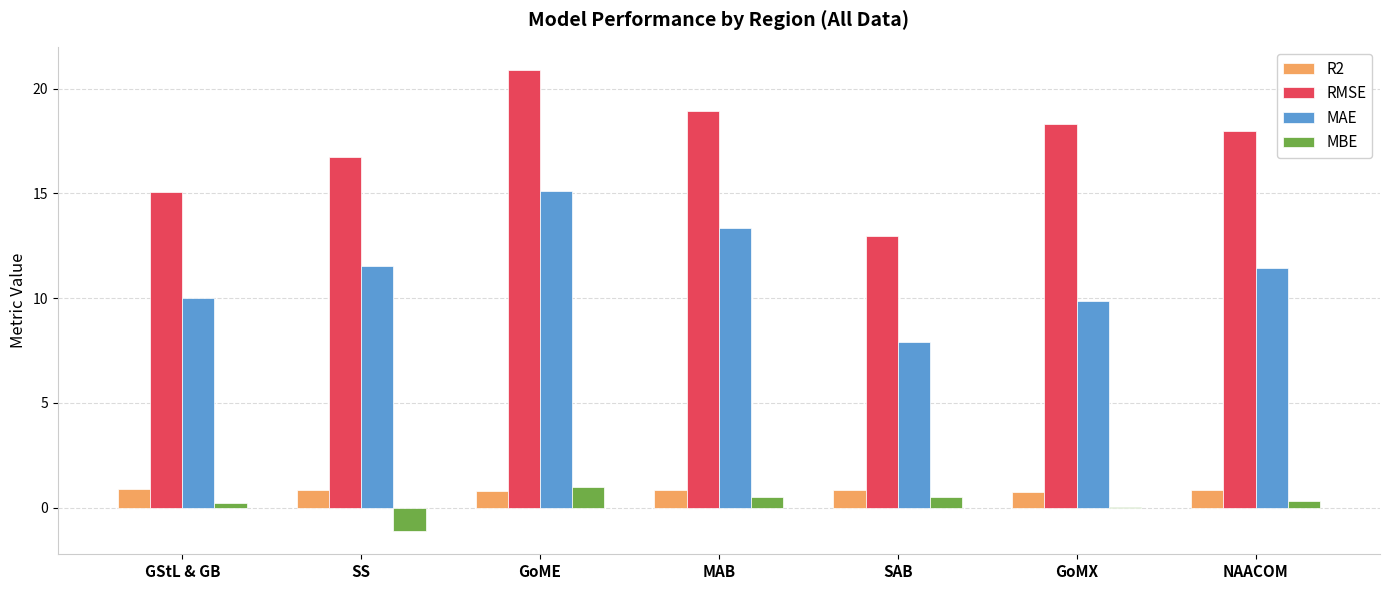

Is it true that RMSE equals 8.0 at GoME?

False